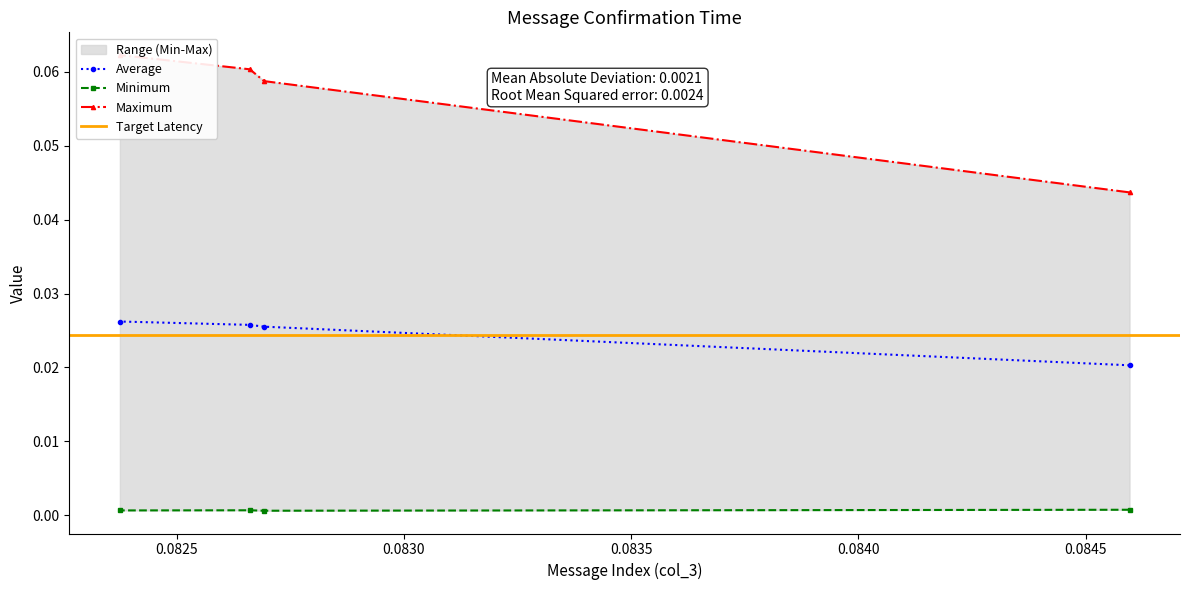

List the series in order of their overall mean, highest first.

col_0, col_2, col_4